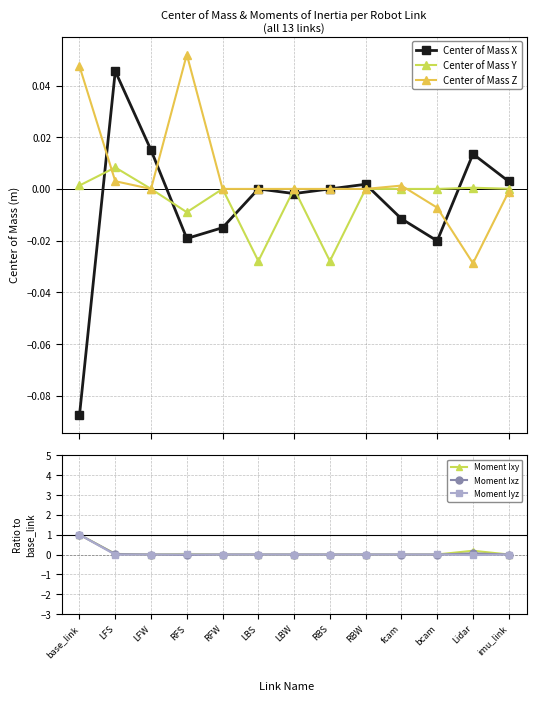

Where do Center of Mass X and Center of Mass Y first cross each other?

base_link and LFS